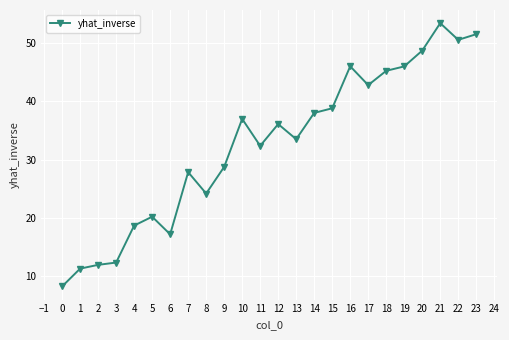

The value at 19 is 15.2. True or false?

False